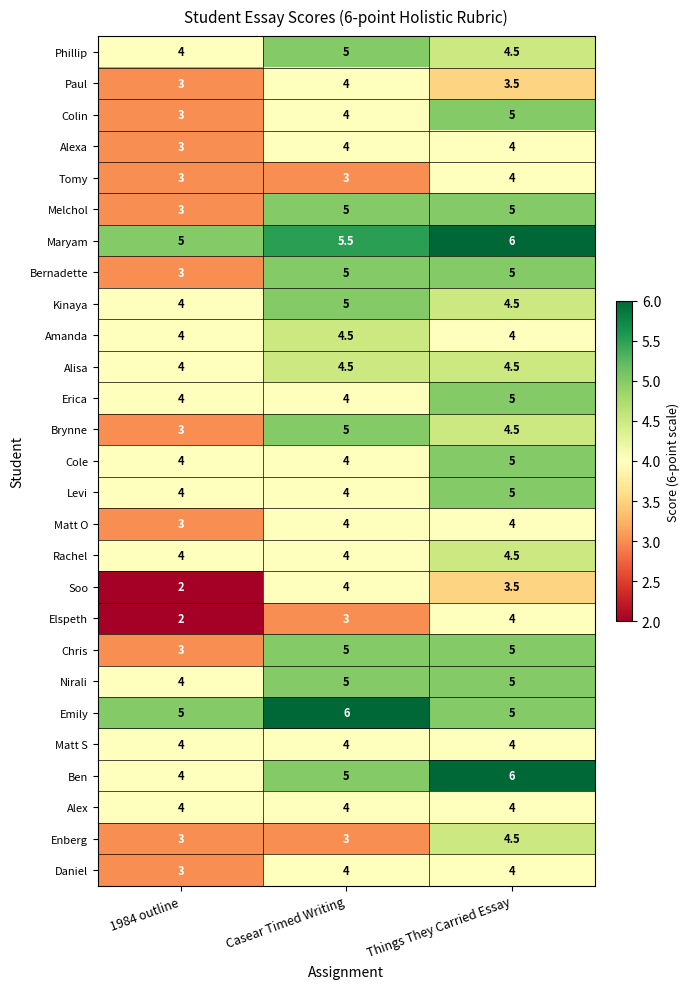

What is the spread (max minus min) of values at 1984 outline?

3.0